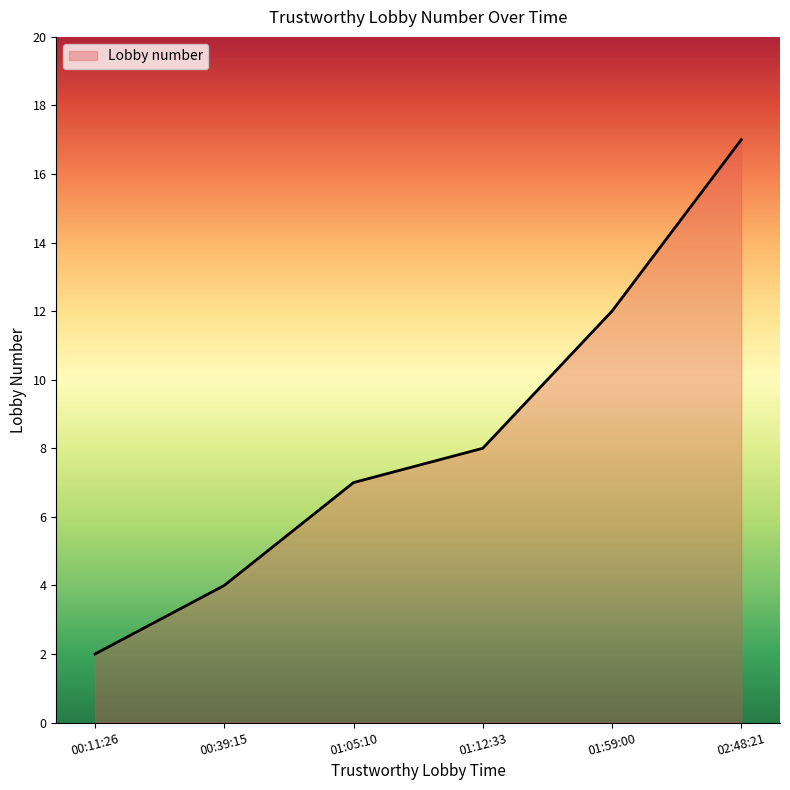

What is the maximum value shown in the chart?

17